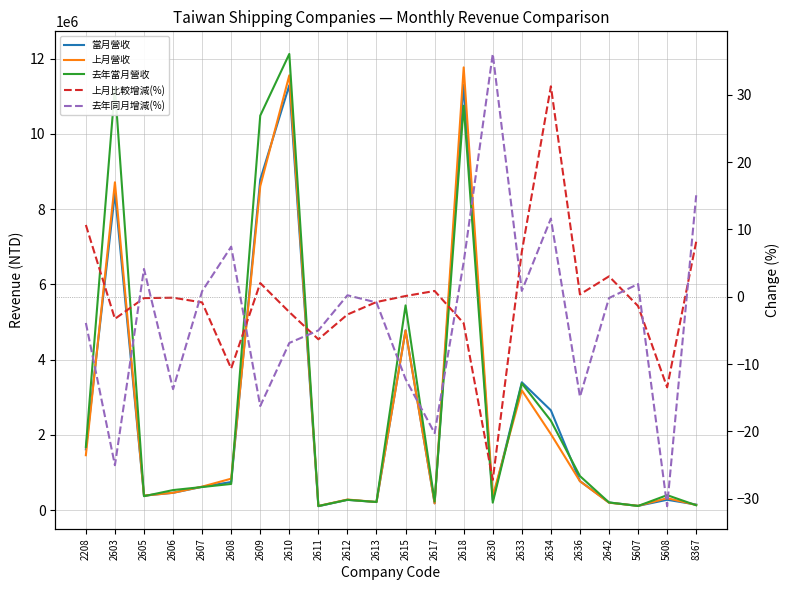

What is the value of the 上月比較增減(%) point at the 1st from the left?

10.7